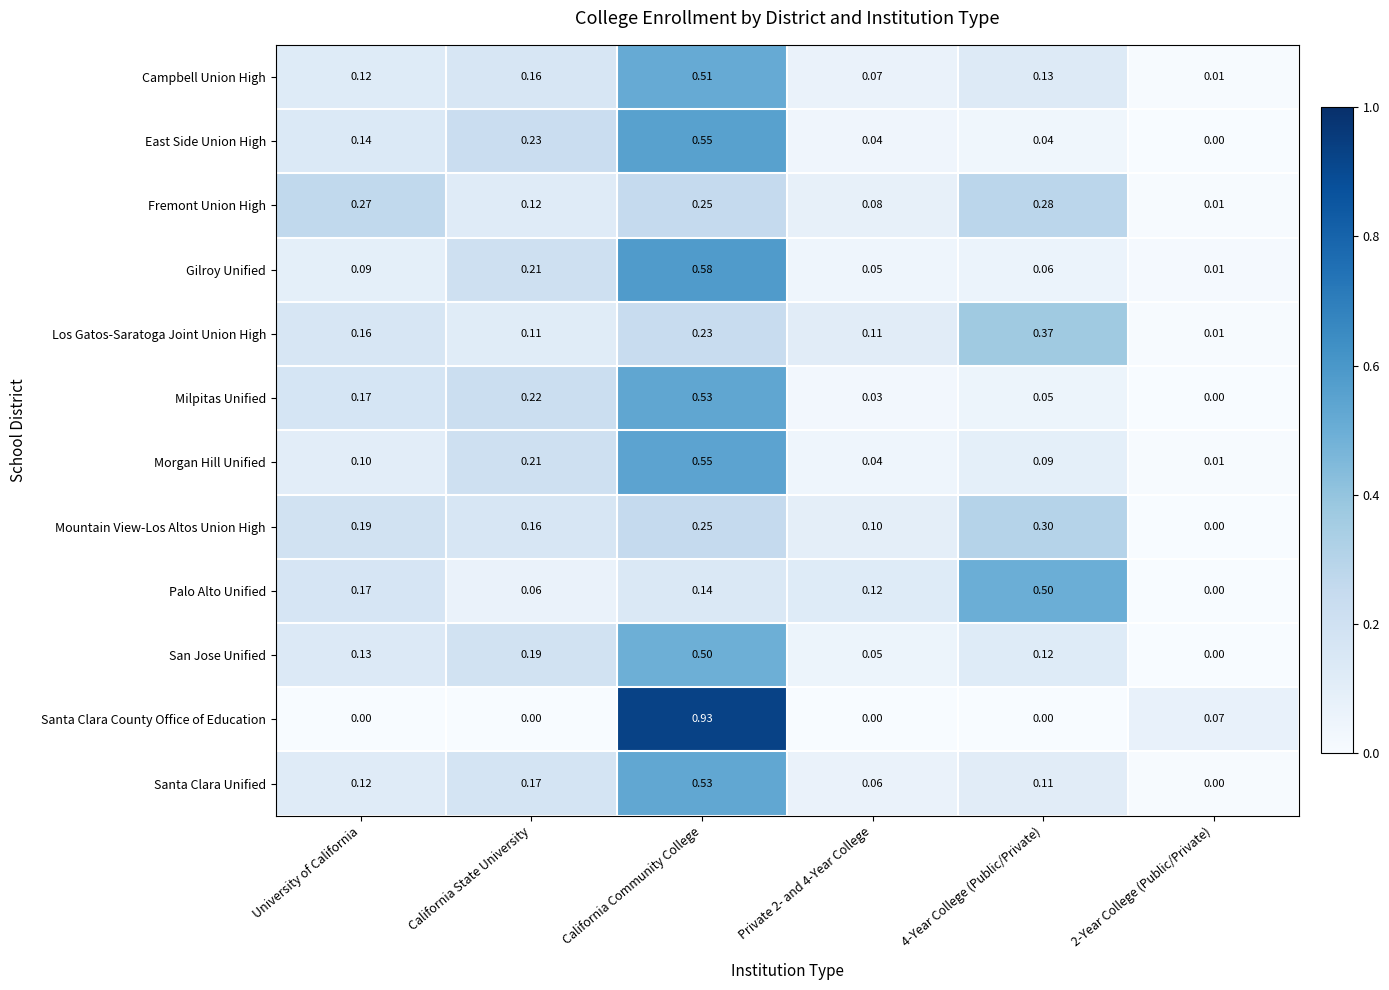

Which category has the highest value across all series?

California Community College